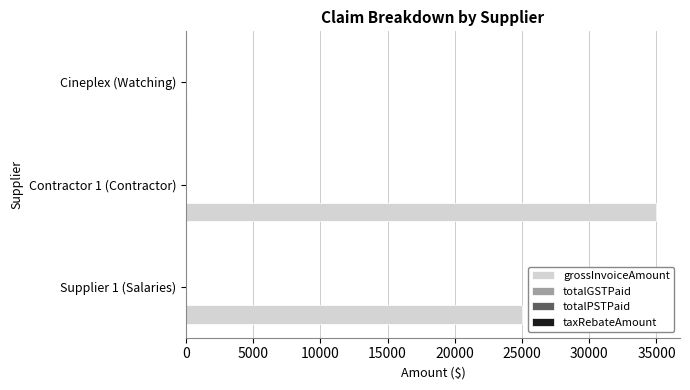

At which category is the sum across all series the highest?

Contractor 1 (Contractor)